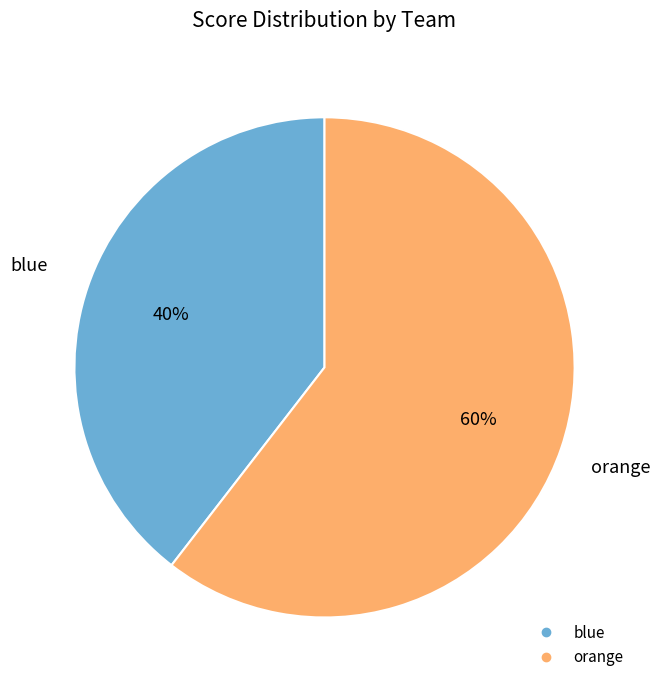

Between orange and blue, which is larger?

orange